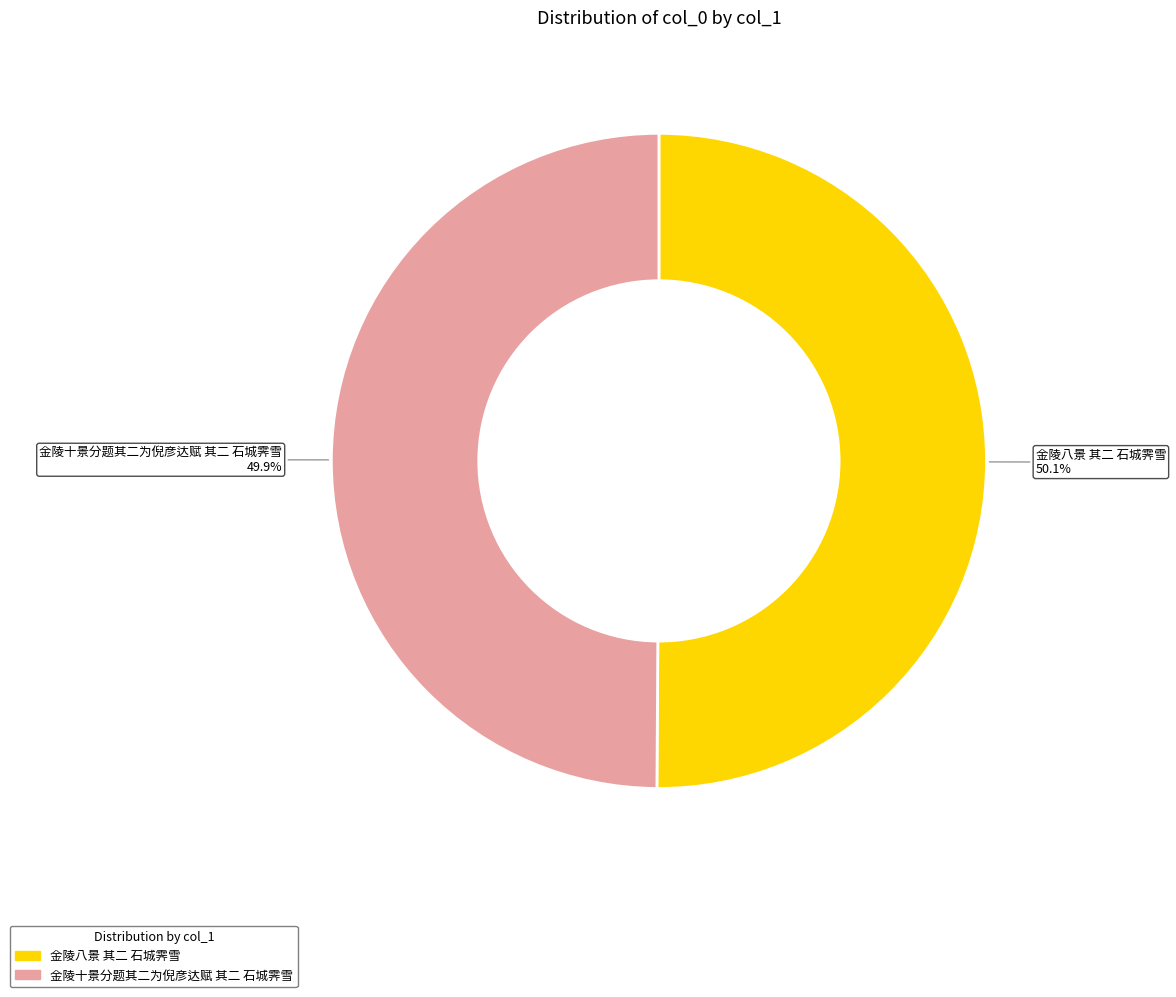

Is there any slice that represents more than half of the pie?

Yes